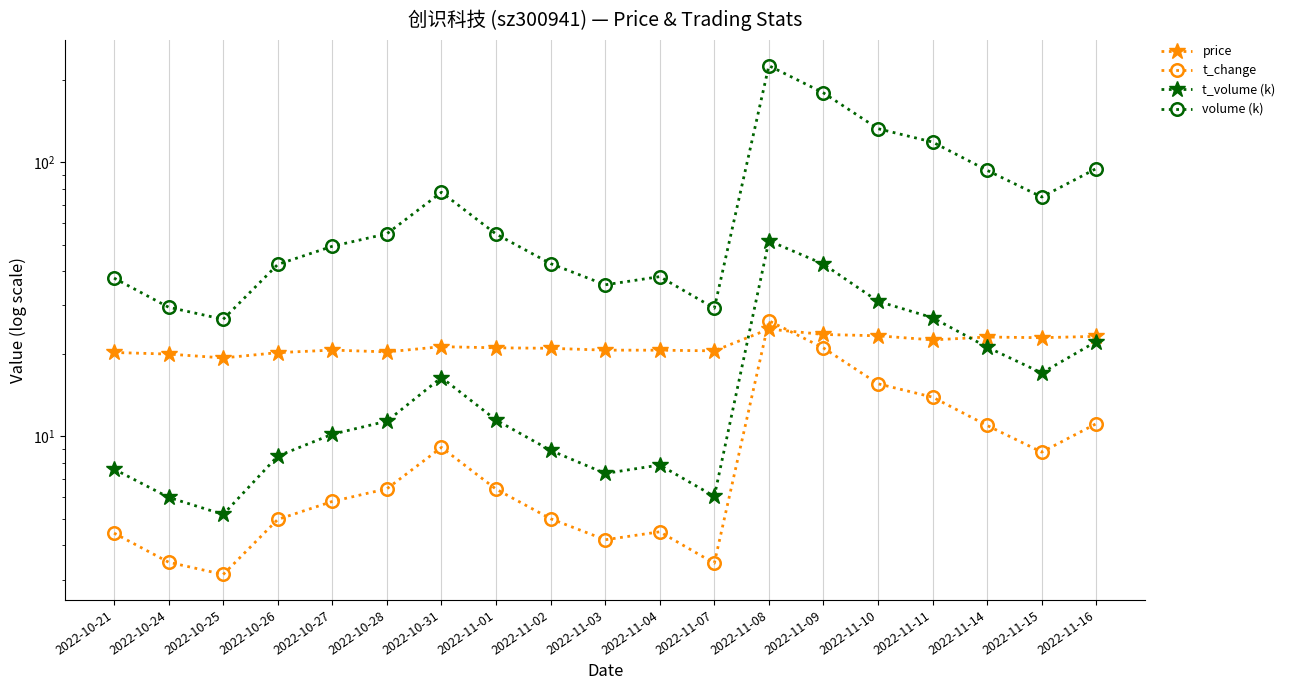

List the series in order of their peak value, lowest first.

price, t_change, t_volume (k), volume (k)